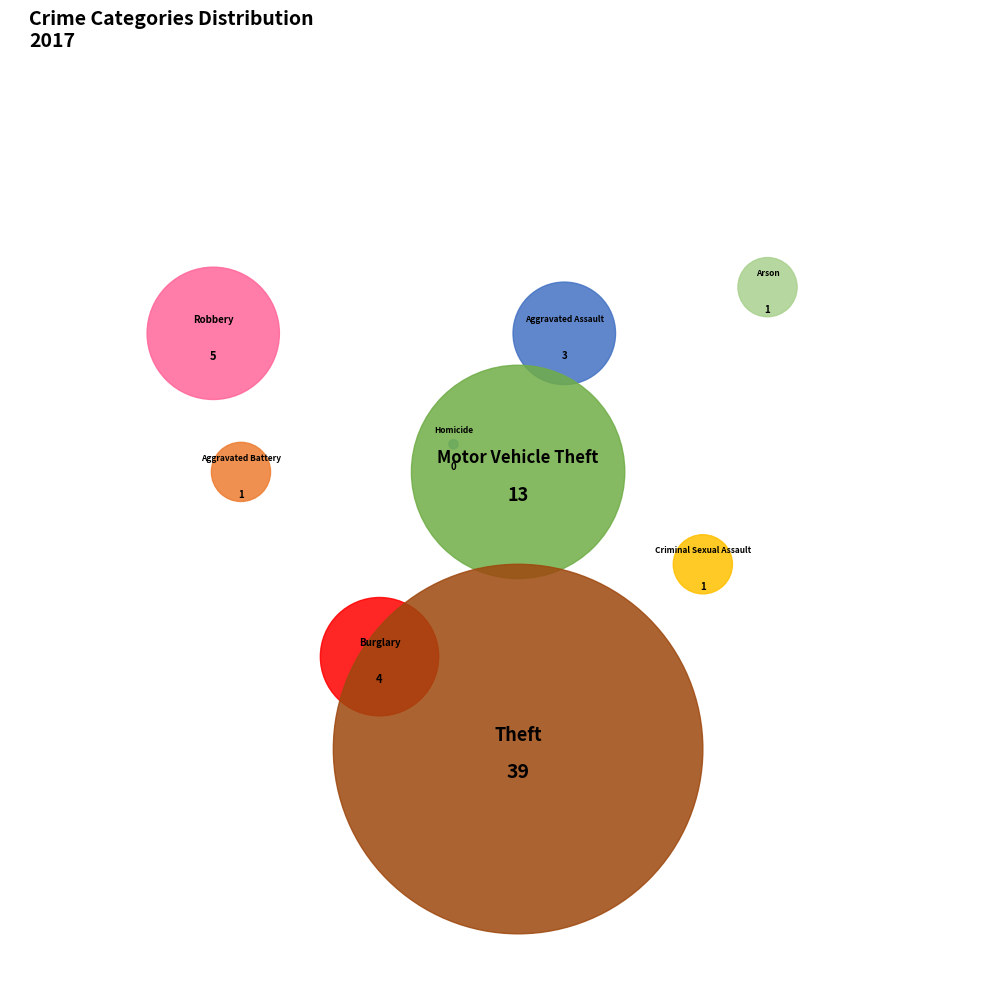

Is there a majority slice in this chart?

Yes